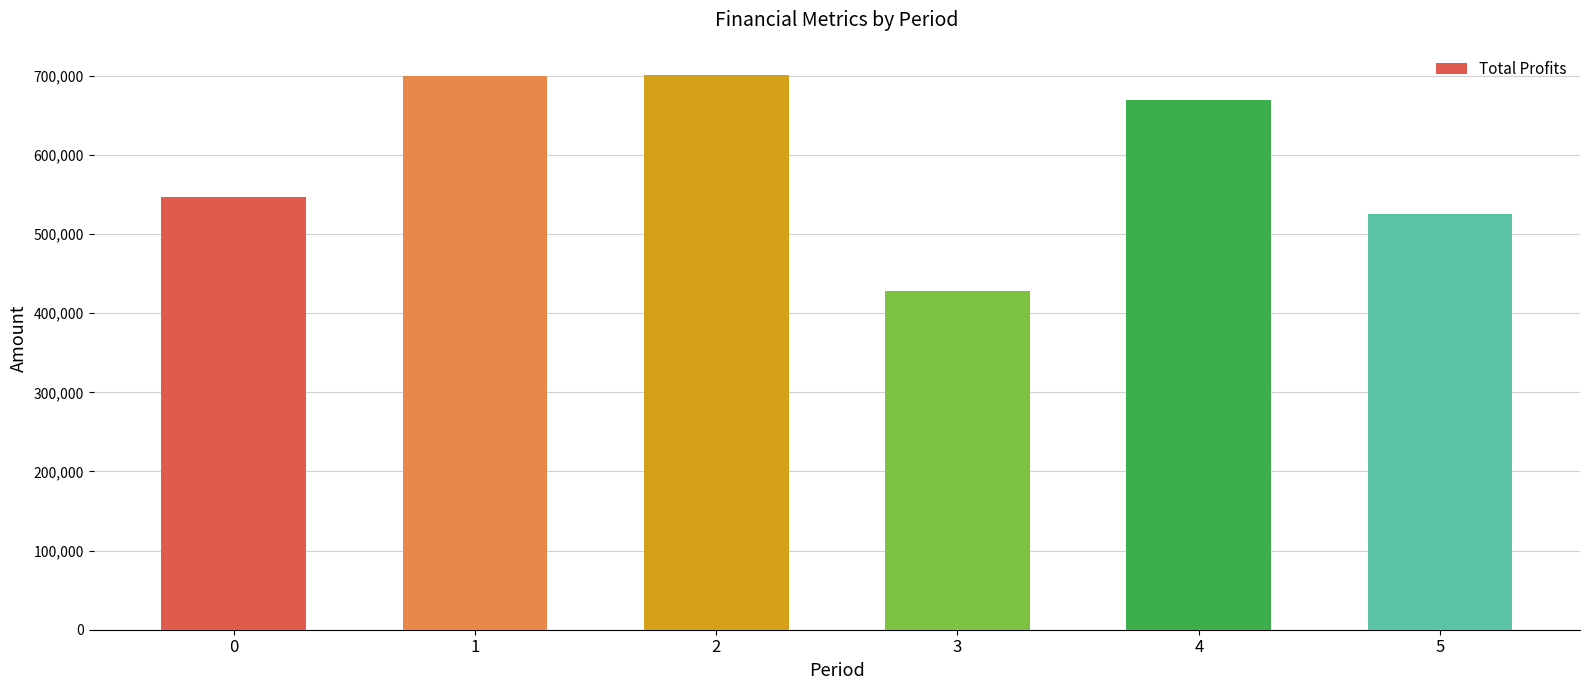

What is the difference between the maximum and second lowest values?

176742.8